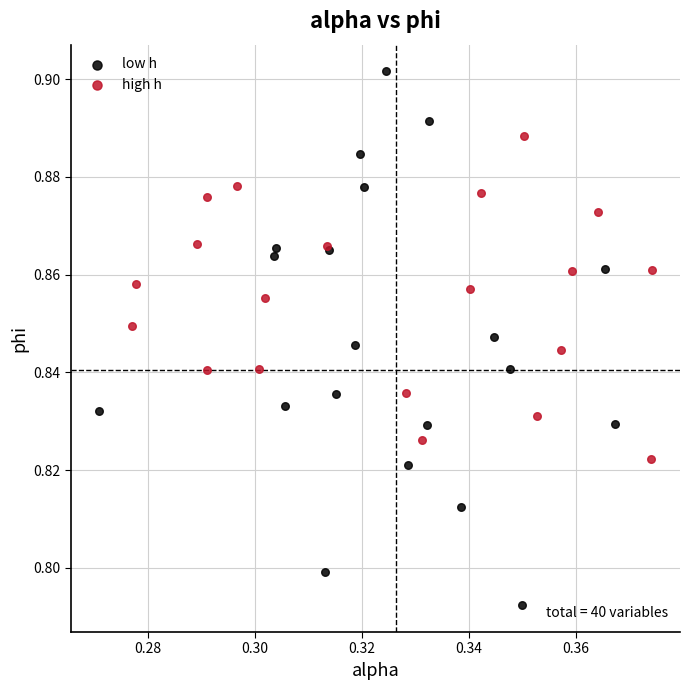

Which series has the widest spread of Y values?

low h